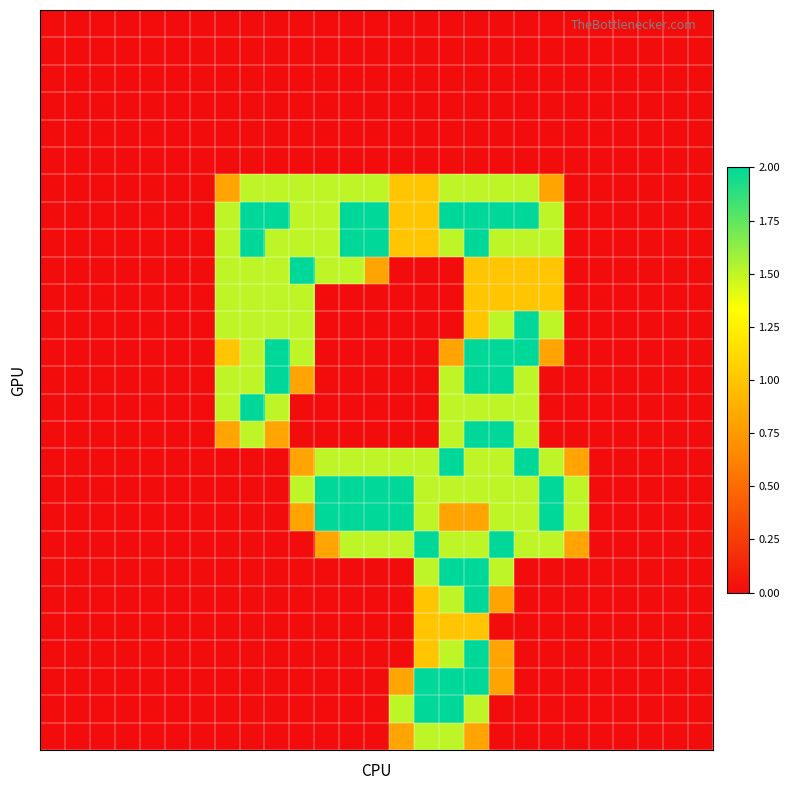

At how many categories does at least one series exceed 1?

15